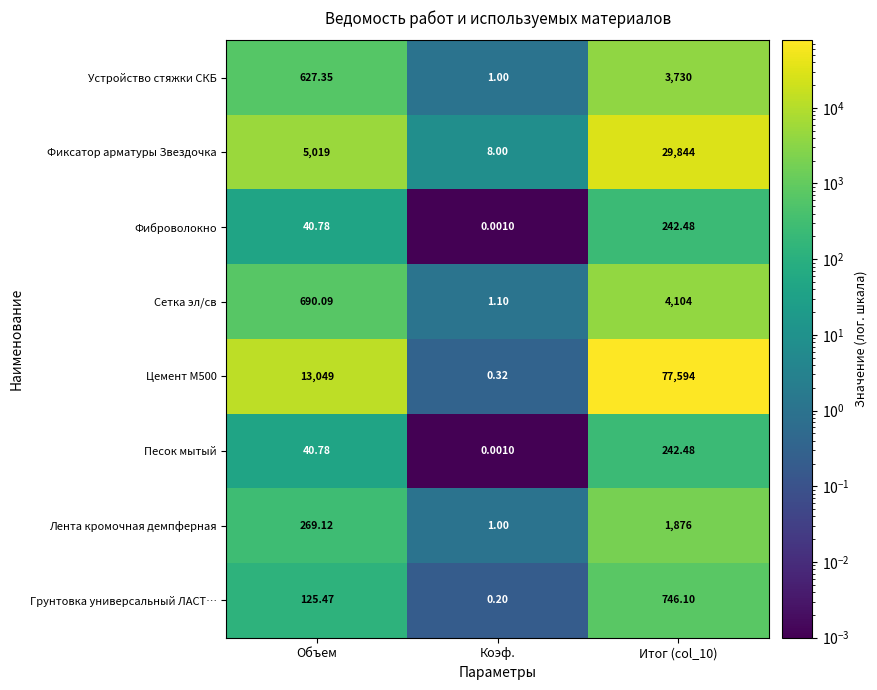

How many data points does each series have?

3